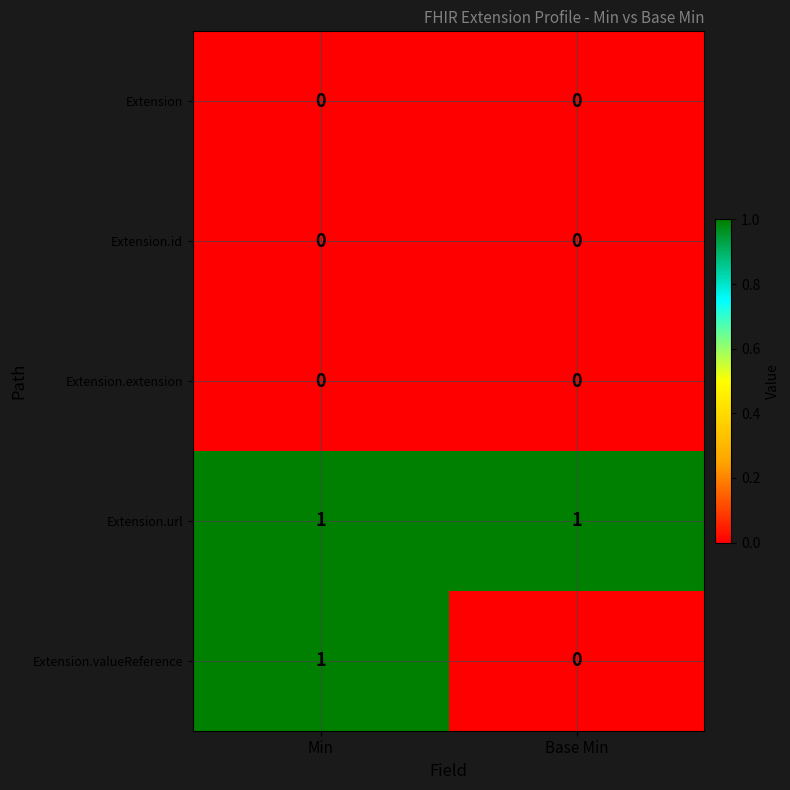

The Extension.valueReference series shows 1 at Min. True or false?

True